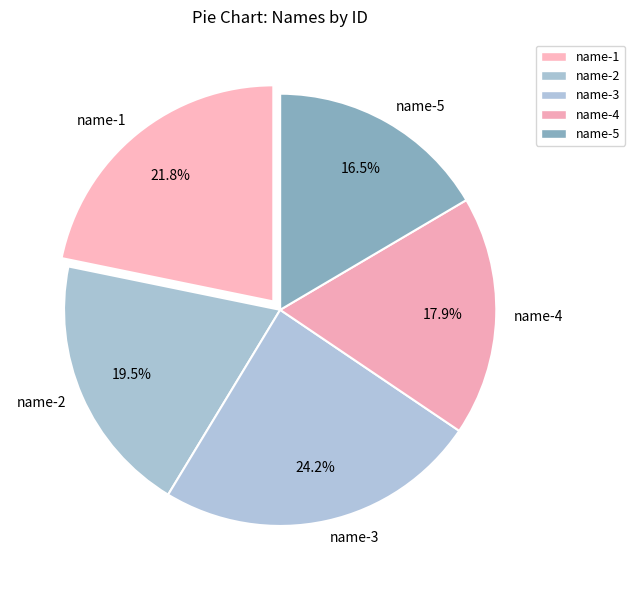

Which has a higher value, name-3 or name-2?

name-3